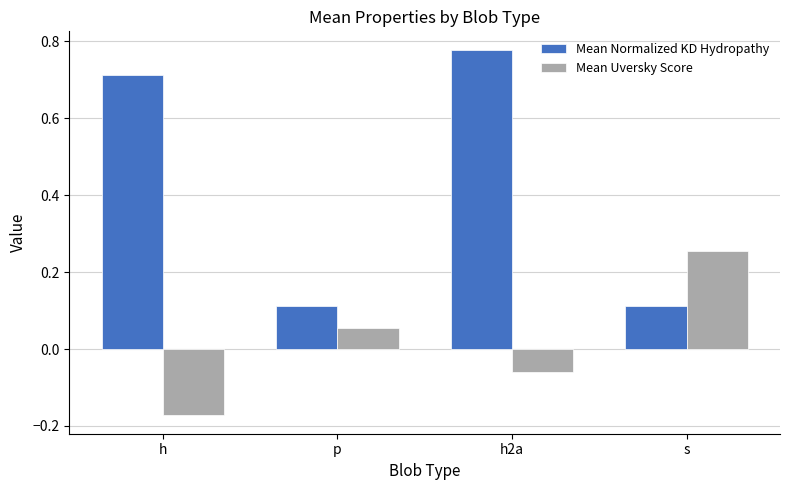

The Mean Uversky Score series shows 0.0 at p. True or false?

False